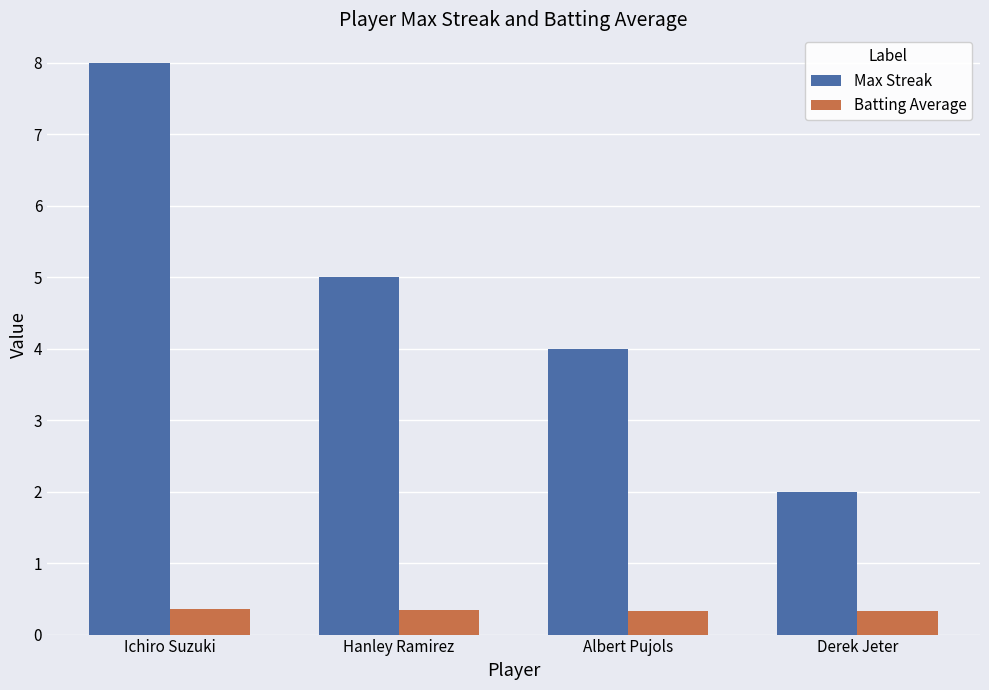

Rank the series at Albert Pujols from highest to lowest value.

Max Streak, Batting Average